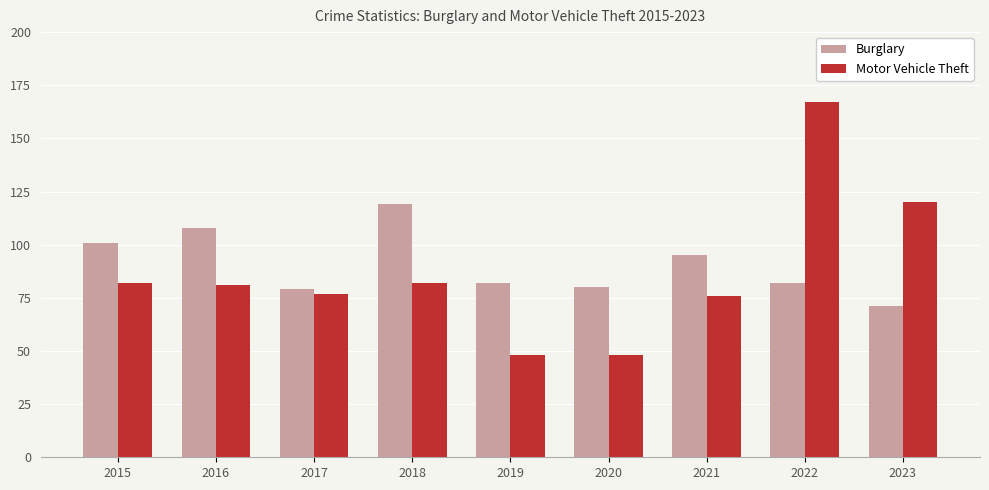

At which label does Burglary first exceed 82?

2015